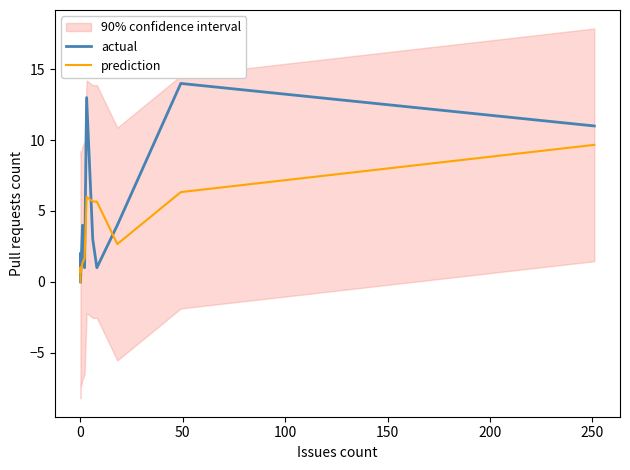

Which series changed the most between 100 and 150?

actual